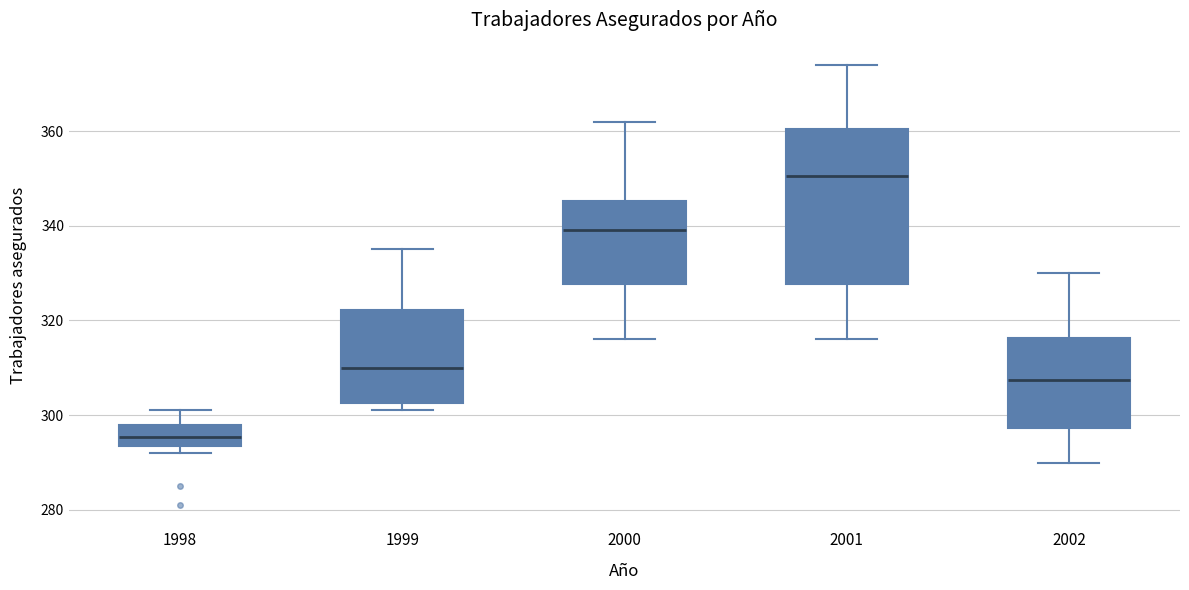

Comparing the boxes themselves (not the whiskers), which one is the tallest?

2001